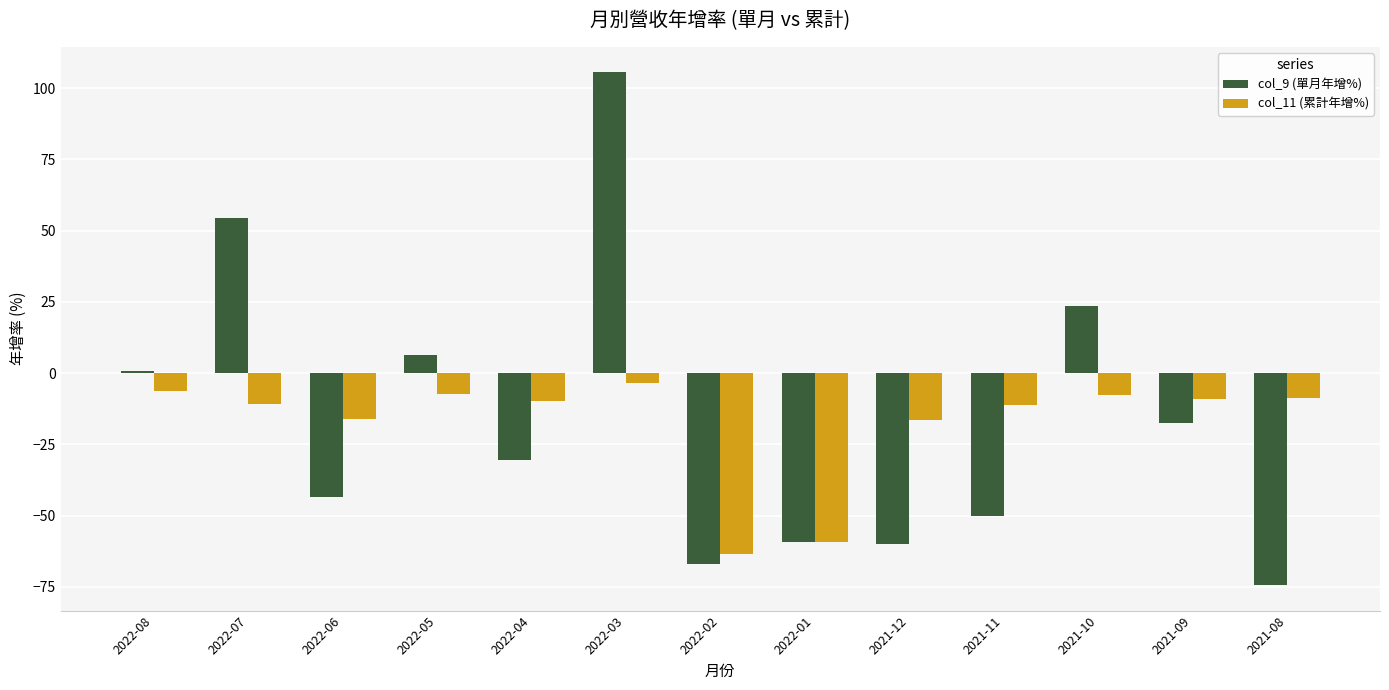

Which series has the widest spread of values?

col_9 (單月年增%)